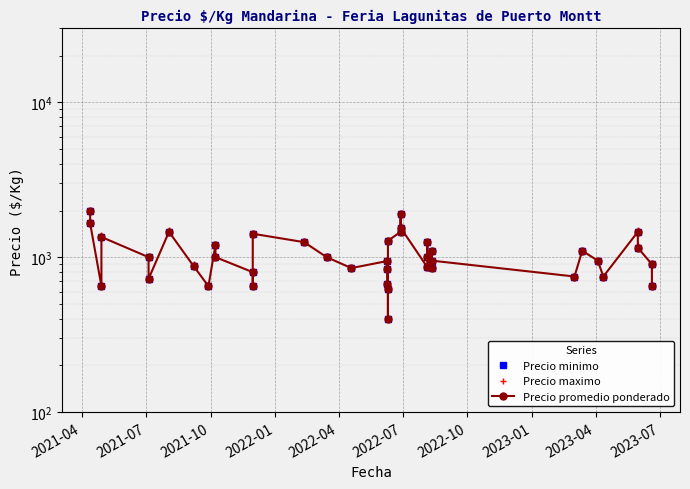

True or false: Precio promedio ponderado and Precio minimo intersect in this chart.

False